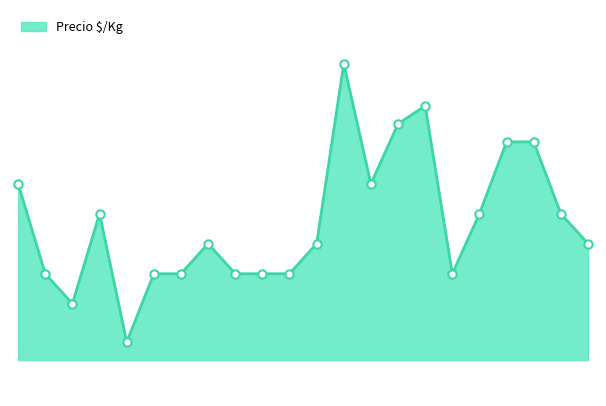

Is this an area chart (filled region under the line)?

Yes